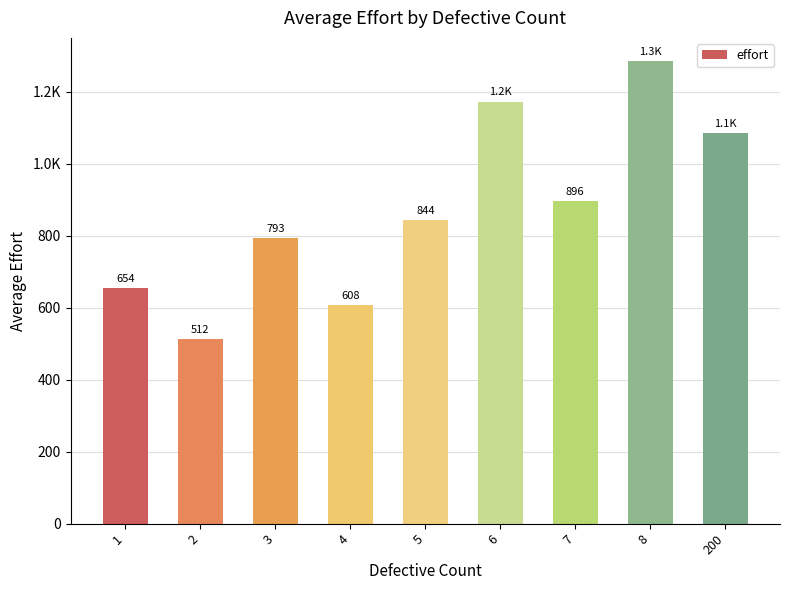

The chart shows a value of 689.3 at 8. True or false?

False